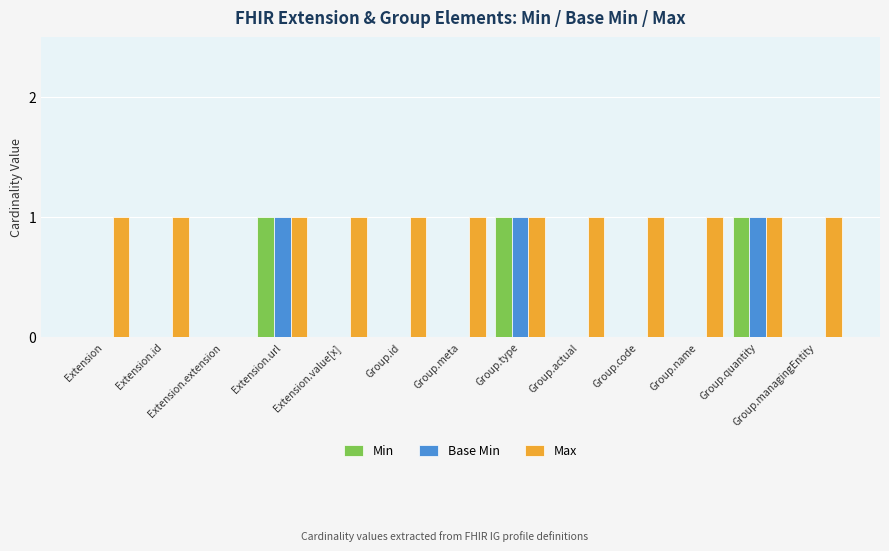

How many series are shown in this chart?

3